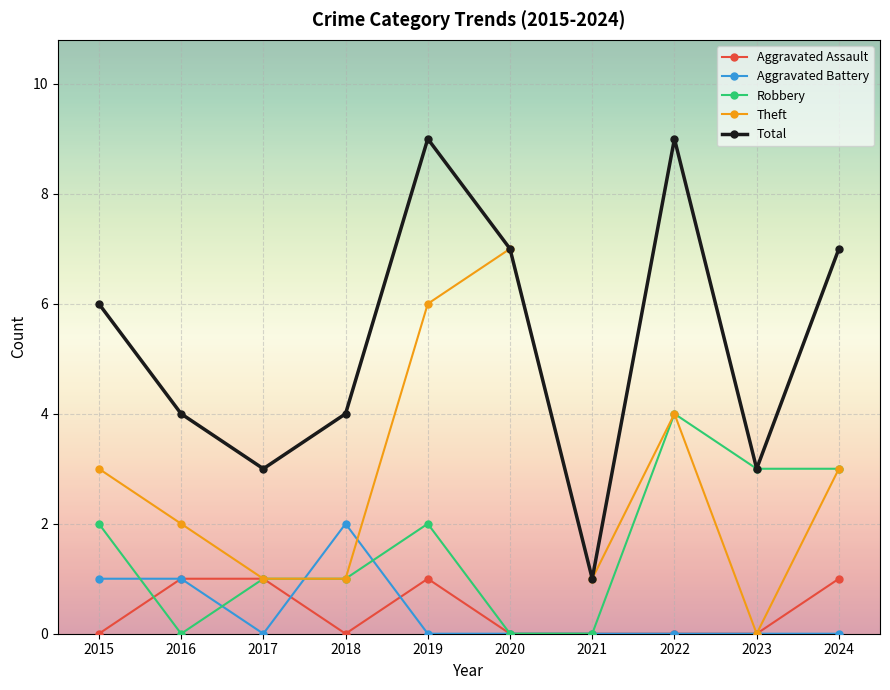

List the series in order of their peak value, highest first.

Total, Theft, Robbery, Aggravated Battery, Aggravated Assault